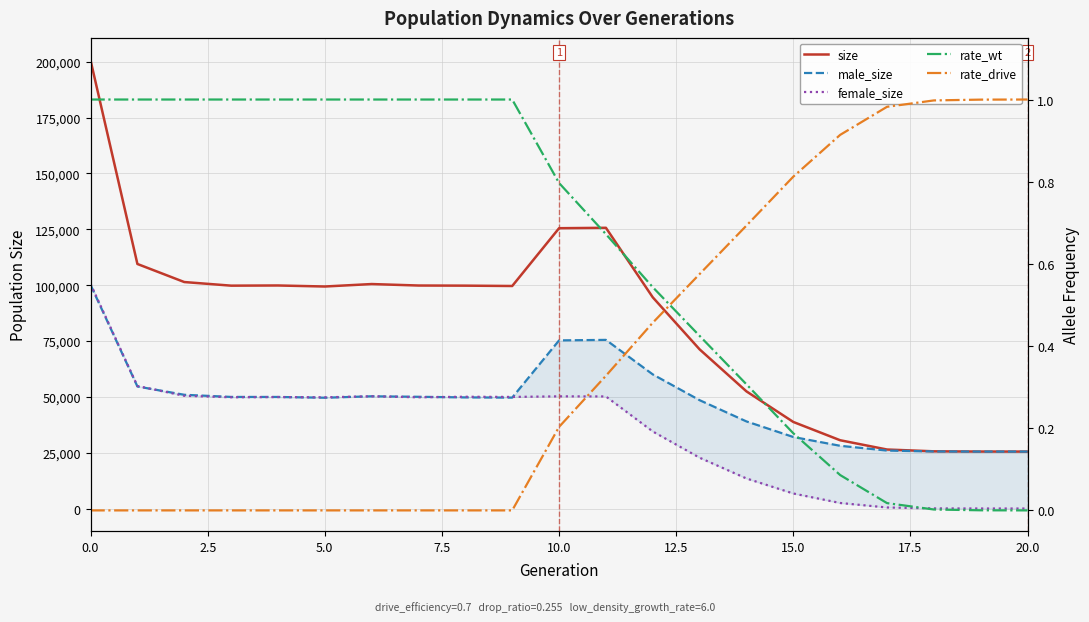

At 10, list the series in order from smallest to largest.

rate_drive, rate_wt, female_size, male_size, size